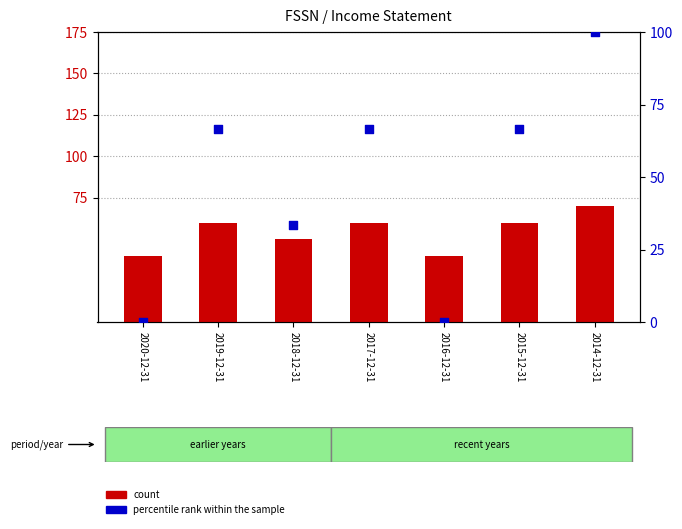

At which category is the sum across all series the highest?

2014-12-31